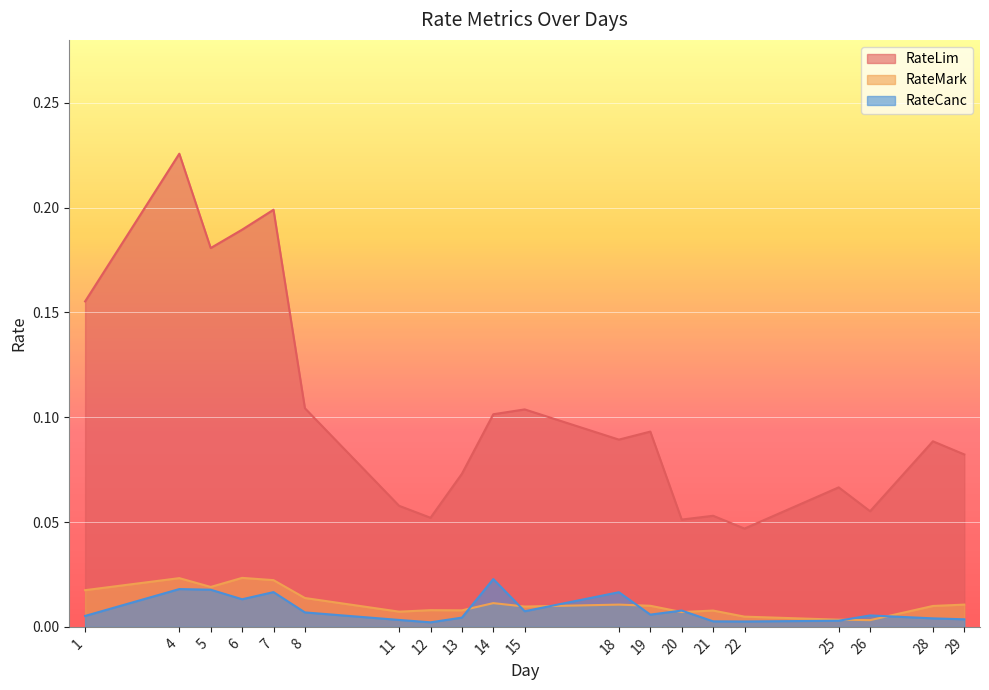

Reading left to right, list all the values displayed in this chart.

RateLim: 1=0.2	4=0.2	5=0.2	6=0.2	7=0.2	8=0.1	11=0.1	12=0.1	13=0.1	14=0.1	15=0.1	18=0.1	19=0.1	20=0.1	21=0.1	22=0.0	25=0.1	26=0.1	28=0.1	29=0.1
RateMark: 1=0.0	4=0.0	5=0.0	6=0.0	7=0.0	8=0.0	11=0.0	12=0.0	13=0.0	14=0.0	15=0.0	18=0.0	19=0.0	20=0.0	21=0.0	22=0.0	25=0.0	26=0.0	28=0.0	29=0.0
RateCanc: 1=0.0	4=0.0	5=0.0	6=0.0	7=0.0	8=0.0	11=0.0	12=0.0	13=0.0	14=0.0	15=0.0	18=0.0	19=0.0	20=0.0	21=0.0	22=0.0	25=0.0	26=0.0	28=0.0	29=0.0